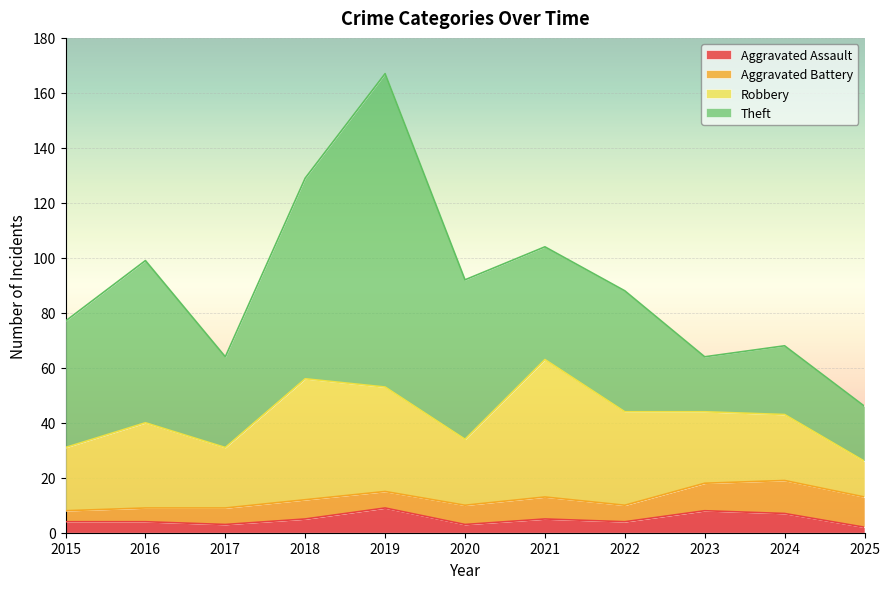

Which series changed the most between 2020 and 2024?

Theft